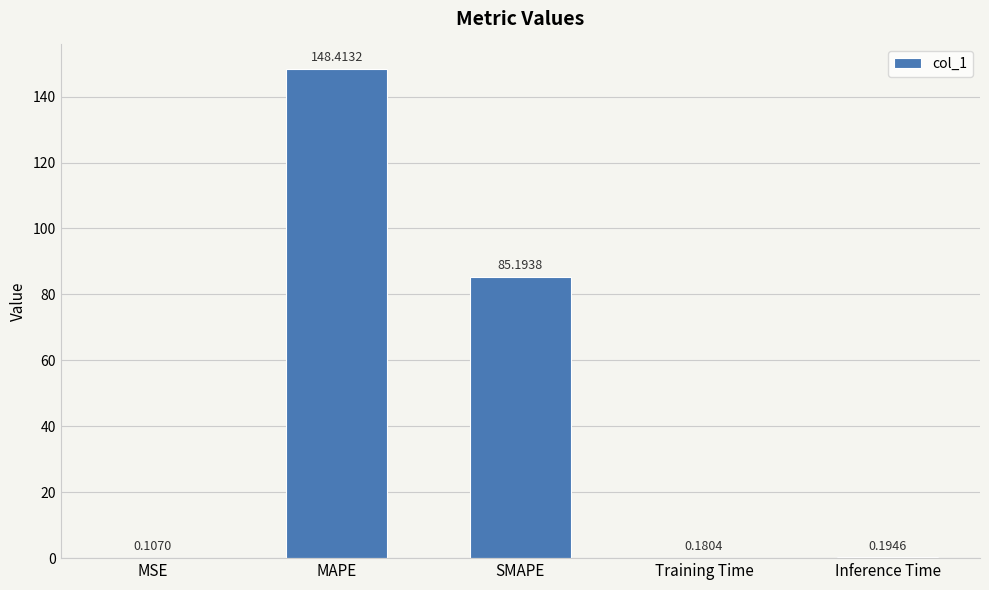

Between SMAPE and Inference Time, which is larger?

SMAPE